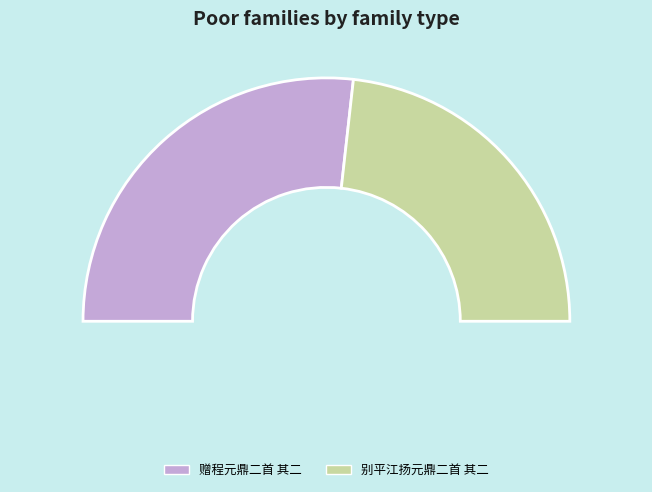

What percentage is the 别平江扬元鼎二首 其二 slice, to the nearest percent?

46%